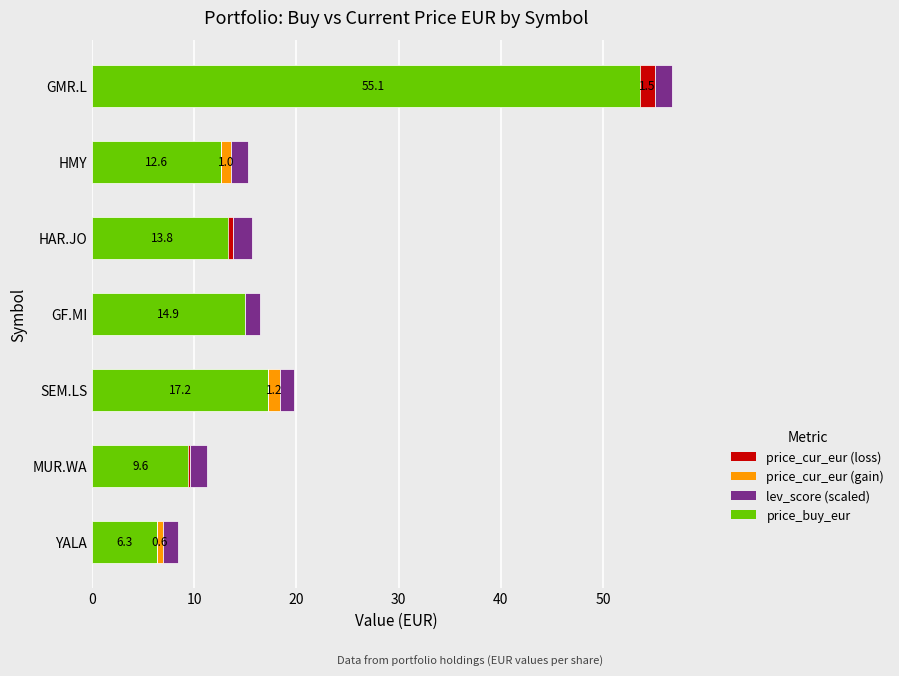

Which series changed the most between YALA and MUR.WA?

price_buy_eur